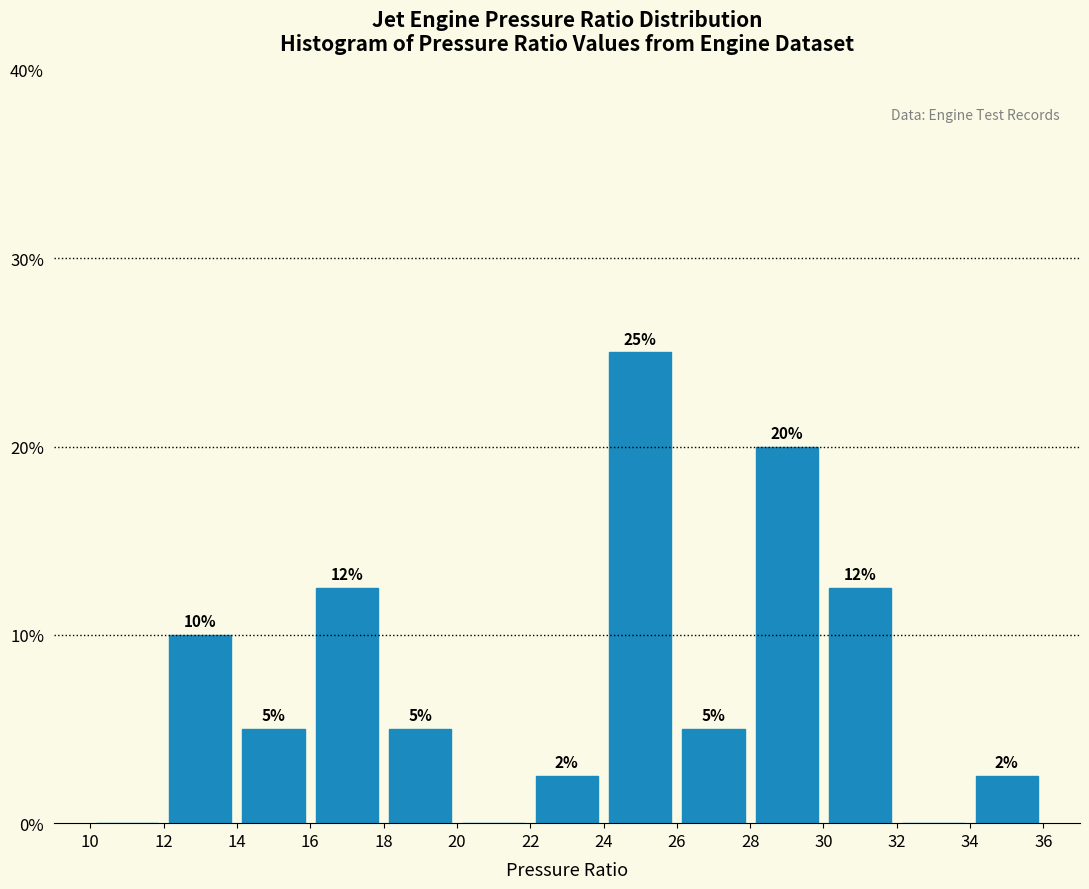

Which range on the x-axis has the tallest bar?

24 to 26